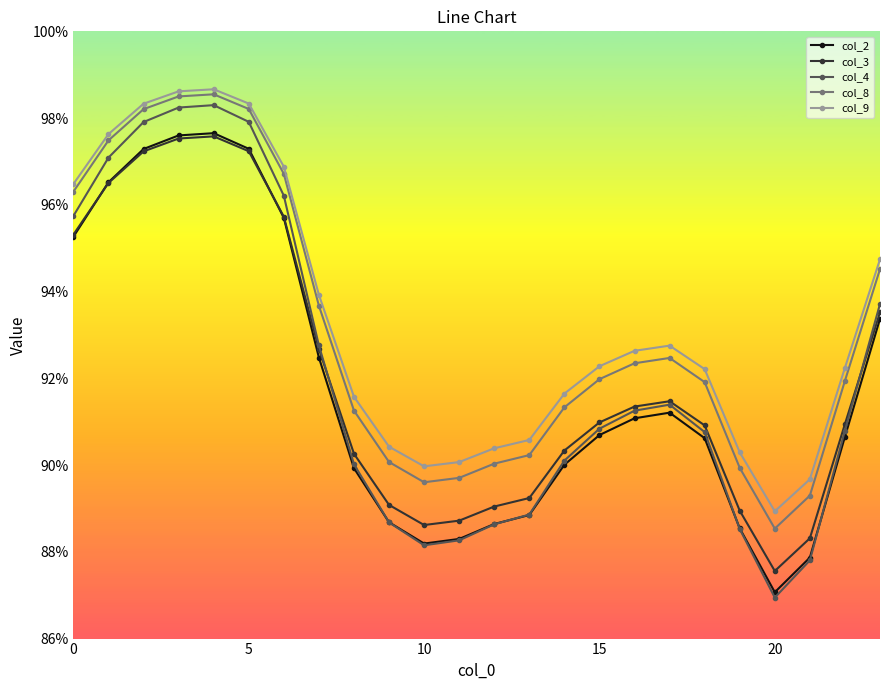

What are all the series names shown in the legend?

col_2, col_3, col_4, col_8, col_9